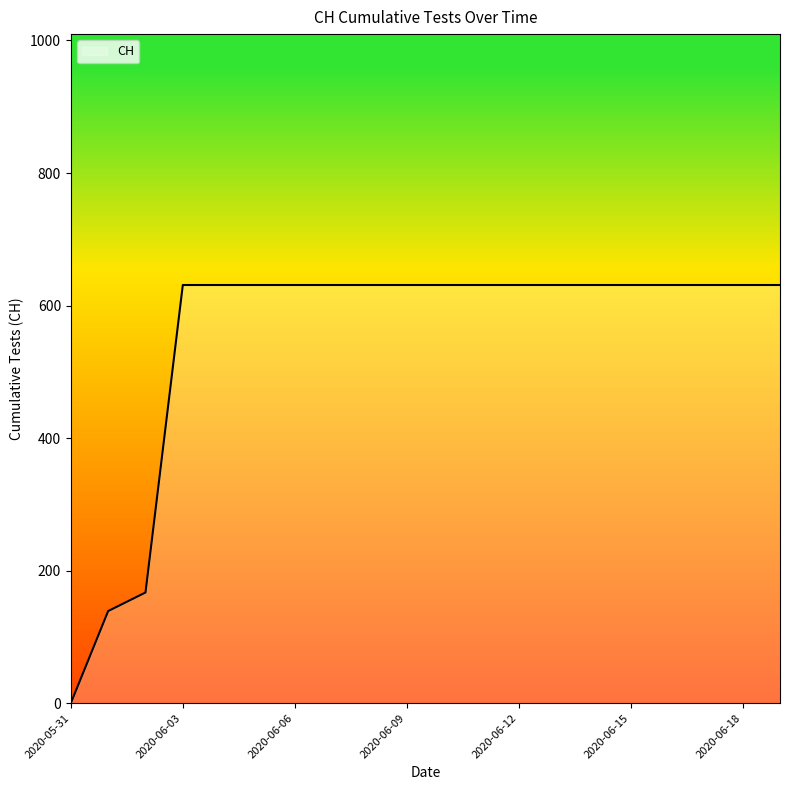

What is the maximum value shown in the chart?

631